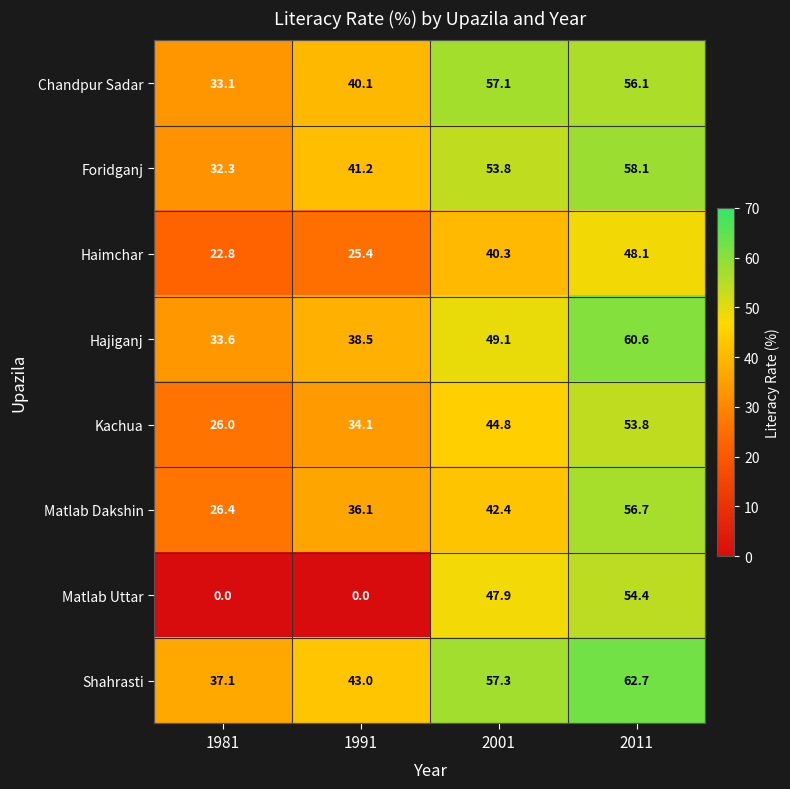

At which category is the sum across all series the highest?

2011